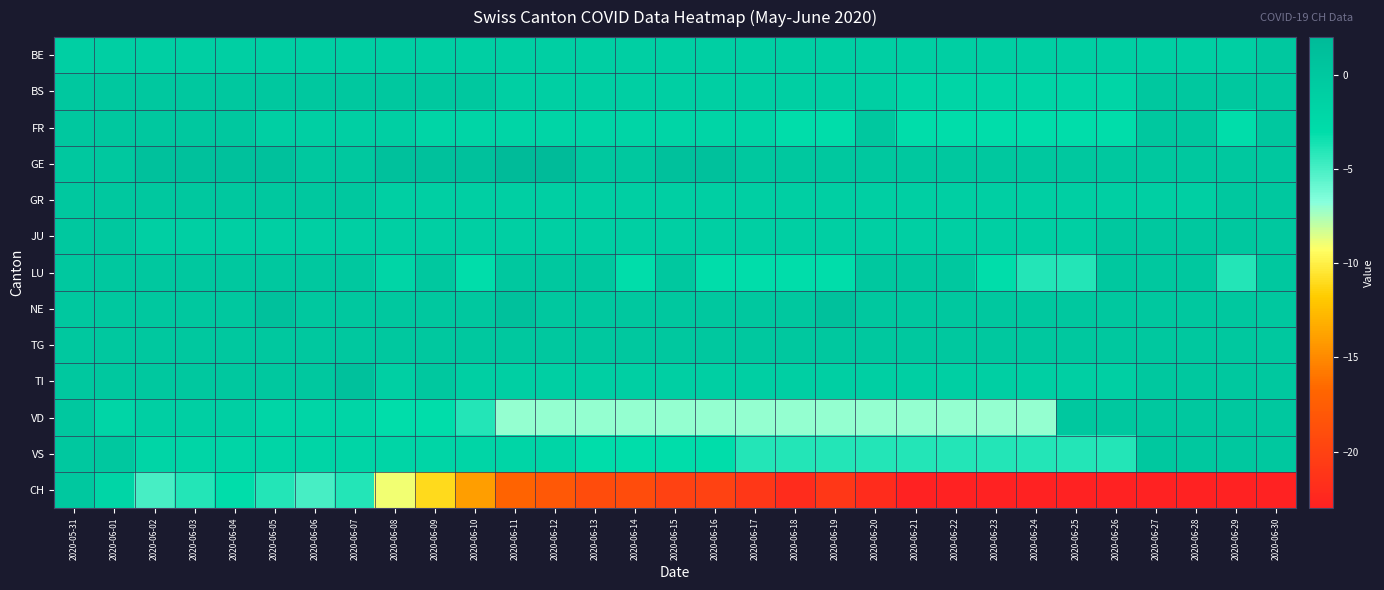

Reading left to right, extract all data points from this chart.

BE: 2020-05-31=-1	2020-06-01=-1	2020-06-02=-1	2020-06-03=-1	2020-06-04=-1	2020-06-05=-1	2020-06-06=-1	2020-06-07=-1	2020-06-08=-1	2020-06-09=-1	2020-06-10=-1	2020-06-11=-1	2020-06-12=-1	2020-06-13=-1	2020-06-14=-1	2020-06-15=-1	2020-06-16=-1	2020-06-17=-1	2020-06-18=-1	2020-06-19=-1	2020-06-20=-1	2020-06-21=-1	2020-06-22=-1	2020-06-23=-1	2020-06-24=-1	2020-06-25=-1	2020-06-26=-1	2020-06-27=-1	2020-06-28=-1	2020-06-29=-1	2020-06-30=0
BS: 2020-05-31=0	2020-06-01=0	2020-06-02=0	2020-06-03=0	2020-06-04=0	2020-06-05=0	2020-06-06=0	2020-06-07=0	2020-06-08=0	2020-06-09=0	2020-06-10=0	2020-06-11=-1	2020-06-12=-1	2020-06-13=-1	2020-06-14=-1	2020-06-15=-1	2020-06-16=-1	2020-06-17=-1	2020-06-18=-1	2020-06-19=-1	2020-06-20=-1	2020-06-21=-2	2020-06-22=-2	2020-06-23=-2	2020-06-24=-2	2020-06-25=-2	2020-06-26=-2	2020-06-27=0	2020-06-28=0	2020-06-29=0	2020-06-30=0
FR: 2020-05-31=0	2020-06-01=0	2020-06-02=0	2020-06-03=0	2020-06-04=0	2020-06-05=-1	2020-06-06=-1	2020-06-07=-1	2020-06-08=-1	2020-06-09=-2	2020-06-10=-2	2020-06-11=-2	2020-06-12=-2	2020-06-13=-2	2020-06-14=-2	2020-06-15=-2	2020-06-16=-2	2020-06-17=-2	2020-06-18=-3	2020-06-19=-3	2020-06-20=0	2020-06-21=-3	2020-06-22=-3	2020-06-23=-3	2020-06-24=-3	2020-06-25=-3	2020-06-26=-3	2020-06-27=0	2020-06-28=0	2020-06-29=-3	2020-06-30=0
GE: 2020-05-31=0	2020-06-01=0	2020-06-02=1	2020-06-03=1	2020-06-04=1	2020-06-05=1	2020-06-06=0	2020-06-07=0	2020-06-08=1	2020-06-09=1	2020-06-10=1	2020-06-11=2	2020-06-12=2	2020-06-13=0	2020-06-14=0	2020-06-15=1	2020-06-16=1	2020-06-17=0	2020-06-18=0	2020-06-19=0	2020-06-20=0	2020-06-21=0	2020-06-22=0	2020-06-23=0	2020-06-24=0	2020-06-25=0	2020-06-26=0	2020-06-27=0	2020-06-28=0	2020-06-29=0	2020-06-30=0
GR: 2020-05-31=0	2020-06-01=0	2020-06-02=0	2020-06-03=0	2020-06-04=0	2020-06-05=0	2020-06-06=0	2020-06-07=0	2020-06-08=-1	2020-06-09=-1	2020-06-10=-1	2020-06-11=-1	2020-06-12=-1	2020-06-13=-1	2020-06-14=-1	2020-06-15=-1	2020-06-16=-1	2020-06-17=-1	2020-06-18=-1	2020-06-19=-1	2020-06-20=-1	2020-06-21=-1	2020-06-22=-1	2020-06-23=-1	2020-06-24=-1	2020-06-25=-1	2020-06-26=-1	2020-06-27=-1	2020-06-28=-1	2020-06-29=0	2020-06-30=0
JU: 2020-05-31=0	2020-06-01=0	2020-06-02=-1	2020-06-03=-1	2020-06-04=-1	2020-06-05=-1	2020-06-06=-1	2020-06-07=-1	2020-06-08=-1	2020-06-09=-1	2020-06-10=-1	2020-06-11=-1	2020-06-12=-1	2020-06-13=-1	2020-06-14=-1	2020-06-15=-1	2020-06-16=-1	2020-06-17=-1	2020-06-18=-1	2020-06-19=-1	2020-06-20=-1	2020-06-21=-1	2020-06-22=-1	2020-06-23=-1	2020-06-24=-1	2020-06-25=-1	2020-06-26=0	2020-06-27=0	2020-06-28=0	2020-06-29=0	2020-06-30=0
LU: 2020-05-31=0	2020-06-01=0	2020-06-02=0	2020-06-03=0	2020-06-04=0	2020-06-05=0	2020-06-06=0	2020-06-07=0	2020-06-08=-2	2020-06-09=0	2020-06-10=-3	2020-06-11=0	2020-06-12=0	2020-06-13=0	2020-06-14=-3	2020-06-15=0	2020-06-16=-3	2020-06-17=-3	2020-06-18=-3	2020-06-19=-3	2020-06-20=0	2020-06-21=0	2020-06-22=0	2020-06-23=-3	2020-06-24=-4	2020-06-25=-4	2020-06-26=0	2020-06-27=0	2020-06-28=0	2020-06-29=-4	2020-06-30=0
NE: 2020-05-31=0	2020-06-01=0	2020-06-02=0	2020-06-03=0	2020-06-04=0	2020-06-05=1	2020-06-06=0	2020-06-07=0	2020-06-08=0	2020-06-09=0	2020-06-10=0	2020-06-11=1	2020-06-12=0	2020-06-13=0	2020-06-14=0	2020-06-15=0	2020-06-16=0	2020-06-17=0	2020-06-18=0	2020-06-19=1	2020-06-20=0	2020-06-21=0	2020-06-22=0	2020-06-23=0	2020-06-24=0	2020-06-25=0	2020-06-26=0	2020-06-27=0	2020-06-28=0	2020-06-29=0	2020-06-30=0
TG: 2020-05-31=0	2020-06-01=0	2020-06-02=0	2020-06-03=0	2020-06-04=0	2020-06-05=0	2020-06-06=0	2020-06-07=0	2020-06-08=0	2020-06-09=0	2020-06-10=0	2020-06-11=0	2020-06-12=0	2020-06-13=0	2020-06-14=0	2020-06-15=0	2020-06-16=0	2020-06-17=0	2020-06-18=0	2020-06-19=0	2020-06-20=0	2020-06-21=0	2020-06-22=0	2020-06-23=0	2020-06-24=0	2020-06-25=0	2020-06-26=0	2020-06-27=0	2020-06-28=0	2020-06-29=0	2020-06-30=0
TI: 2020-05-31=0	2020-06-01=0	2020-06-02=0	2020-06-03=0	2020-06-04=0	2020-06-05=0	2020-06-06=0	2020-06-07=1	2020-06-08=-1	2020-06-09=0	2020-06-10=-1	2020-06-11=-1	2020-06-12=-1	2020-06-13=-1	2020-06-14=-1	2020-06-15=-1	2020-06-16=-1	2020-06-17=-1	2020-06-18=-1	2020-06-19=-1	2020-06-20=-1	2020-06-21=-1	2020-06-22=-1	2020-06-23=-1	2020-06-24=-1	2020-06-25=-1	2020-06-26=-1	2020-06-27=0	2020-06-28=0	2020-06-29=0	2020-06-30=0
VD: 2020-05-31=0	2020-06-01=-2	2020-06-02=-1	2020-06-03=-1	2020-06-04=-1	2020-06-05=-2	2020-06-06=-2	2020-06-07=-2	2020-06-08=-3	2020-06-09=-3	2020-06-10=-4	2020-06-11=-7	2020-06-12=-7	2020-06-13=-7	2020-06-14=-7	2020-06-15=-7	2020-06-16=-7	2020-06-17=-7	2020-06-18=-7	2020-06-19=-7	2020-06-20=-7	2020-06-21=-7	2020-06-22=-7	2020-06-23=-7	2020-06-24=-7	2020-06-25=0	2020-06-26=0	2020-06-27=0	2020-06-28=0	2020-06-29=0	2020-06-30=0
VS: 2020-05-31=0	2020-06-01=0	2020-06-02=-2	2020-06-03=-2	2020-06-04=-2	2020-06-05=-2	2020-06-06=-2	2020-06-07=-2	2020-06-08=-2	2020-06-09=-2	2020-06-10=-2	2020-06-11=-2	2020-06-12=-2	2020-06-13=-3	2020-06-14=-3	2020-06-15=-3	2020-06-16=-3	2020-06-17=-4	2020-06-18=-4	2020-06-19=-4	2020-06-20=-4	2020-06-21=-4	2020-06-22=-4	2020-06-23=-4	2020-06-24=-4	2020-06-25=-4	2020-06-26=-4	2020-06-27=0	2020-06-28=0	2020-06-29=0	2020-06-30=0
CH: 2020-05-31=0	2020-06-01=-2	2020-06-02=-5	2020-06-03=-4	2020-06-04=-3	2020-06-05=-4	2020-06-06=-5	2020-06-07=-4	2020-06-08=-9	2020-06-09=-11	2020-06-10=-14	2020-06-11=-17	2020-06-12=-18	2020-06-13=-19	2020-06-14=-19	2020-06-15=-20	2020-06-16=-20	2020-06-17=-21	2020-06-18=-22	2020-06-19=-21	2020-06-20=-22	2020-06-21=-23	2020-06-22=-23	2020-06-23=-23	2020-06-24=-23	2020-06-25=-23	2020-06-26=-23	2020-06-27=-23	2020-06-28=-23	2020-06-29=-23	2020-06-30=-23